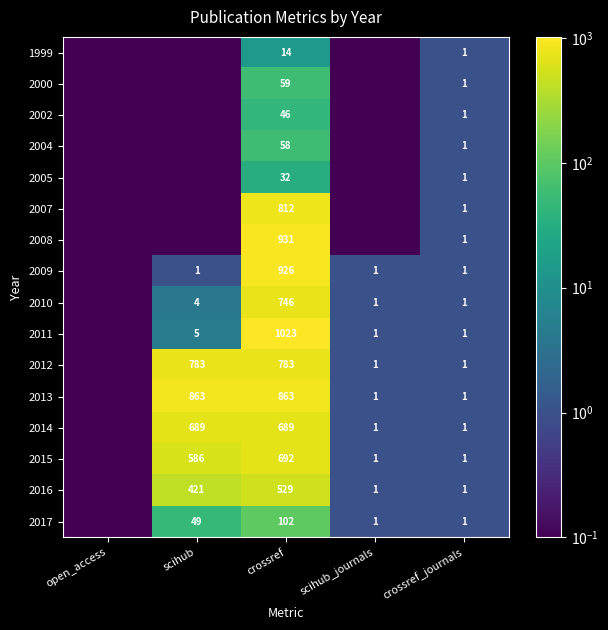

The 2014 series shows 1.6 at crossref_journals. True or false?

False